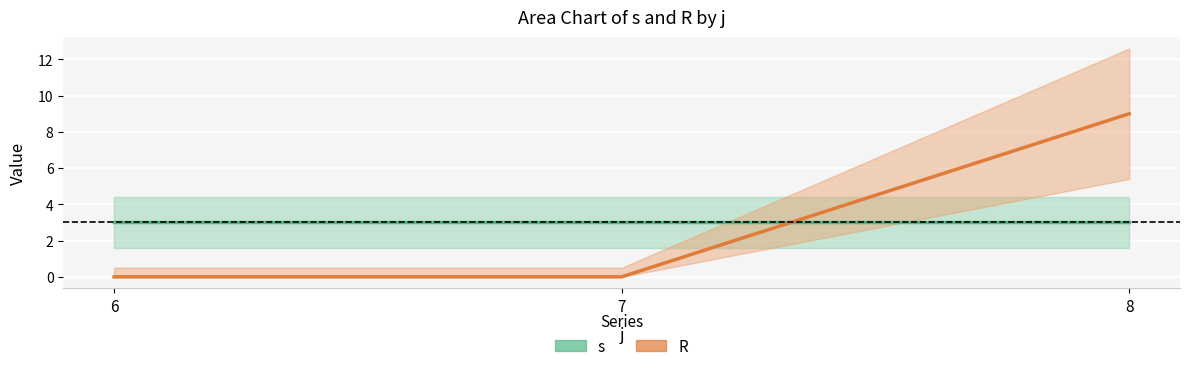

Where is R nearest to the value 4?

6